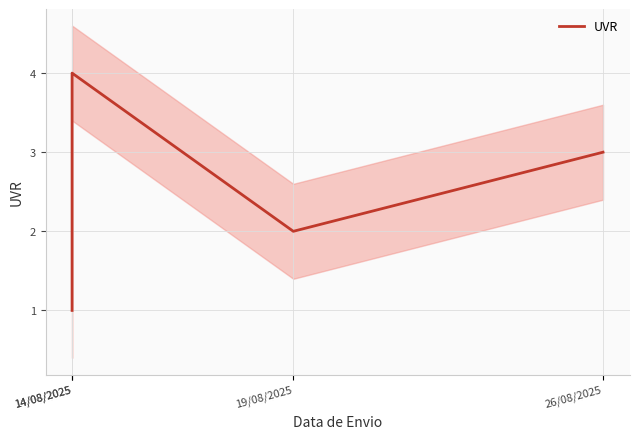

What is the change in value from 14/08/2025 to 19/08/2025?

-2